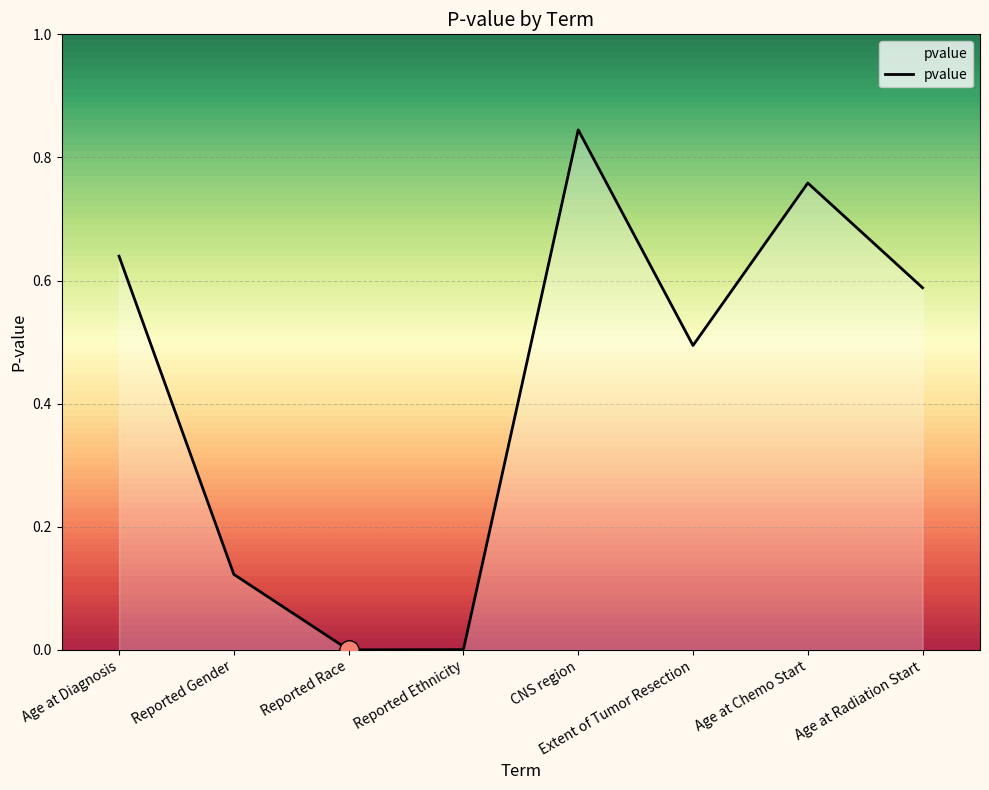

Count the number of categories in the chart.

8